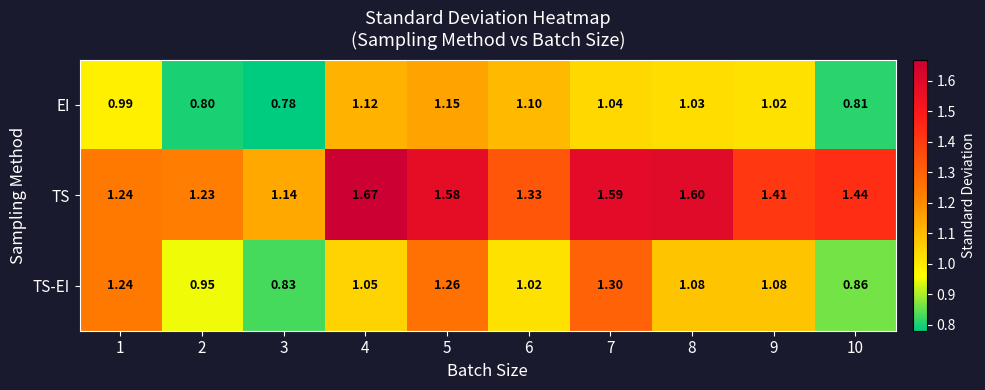

Is the value of EI at 8 greater than the value of TS-EI at 1?

No